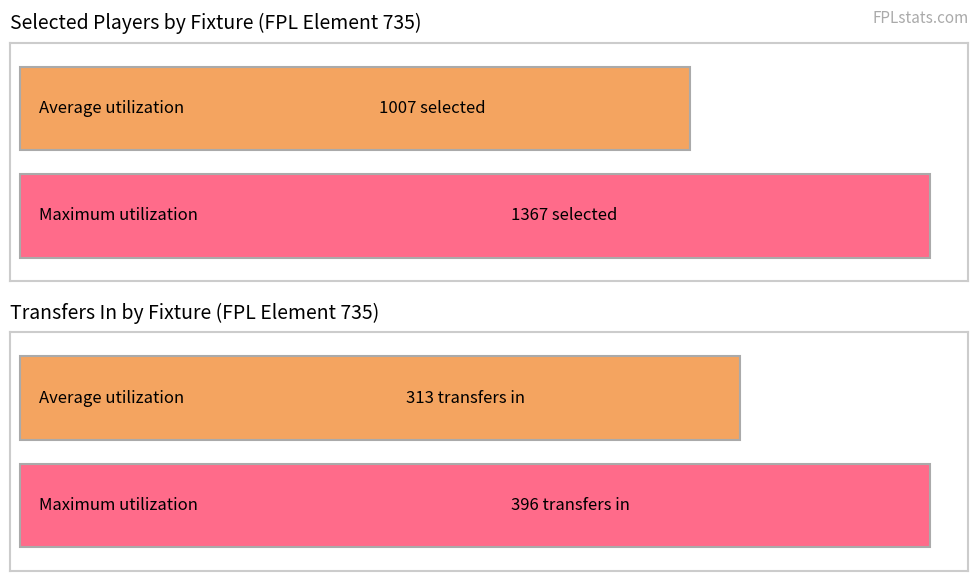

True or false: transfers_out has a value of 118 at Fixture 59.

False